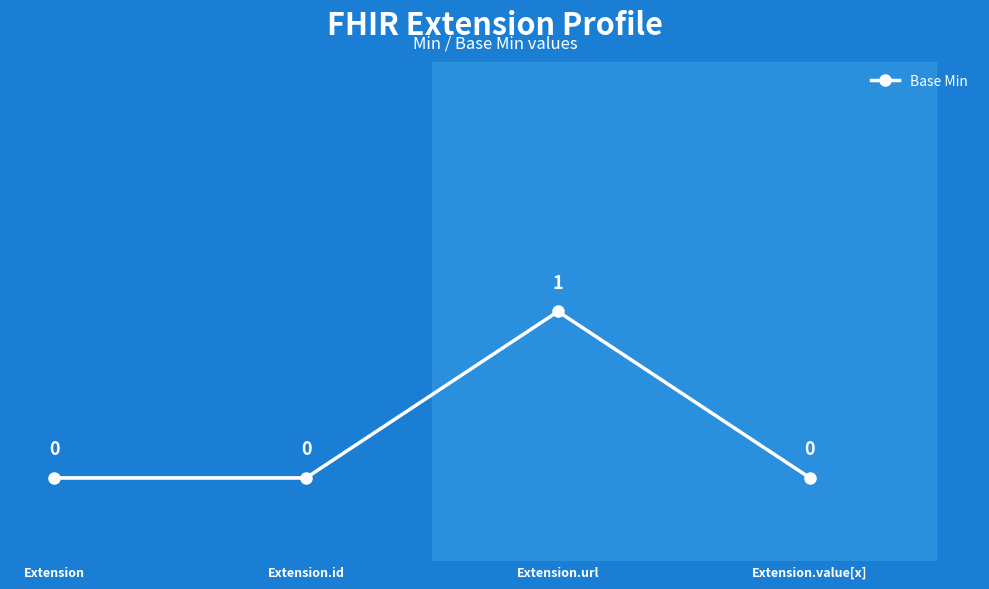

The value at Extension.value[x] is 0. True or false?

True